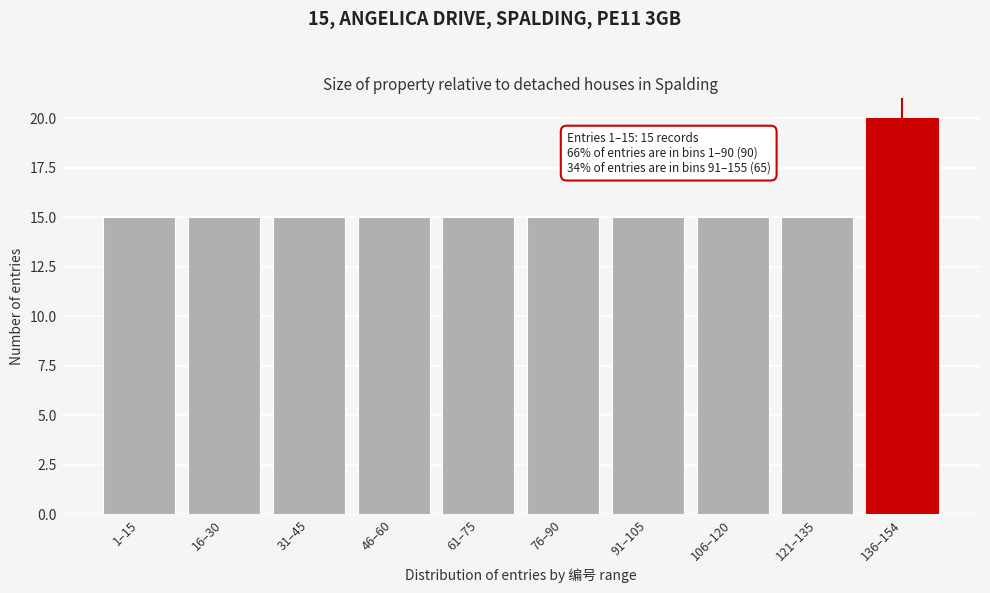

Reading left to right, list all the values displayed in this chart.

15	15	15	15	15	15	15	15	15	20